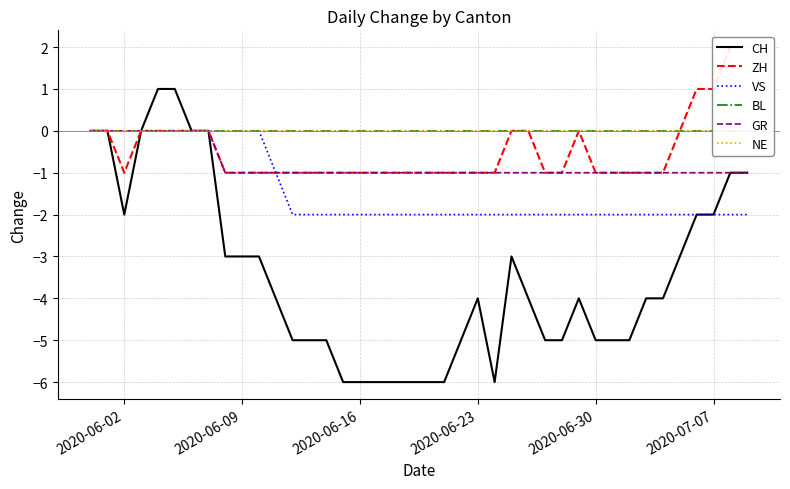

At which label does BL reach its minimum?

2020-06-02